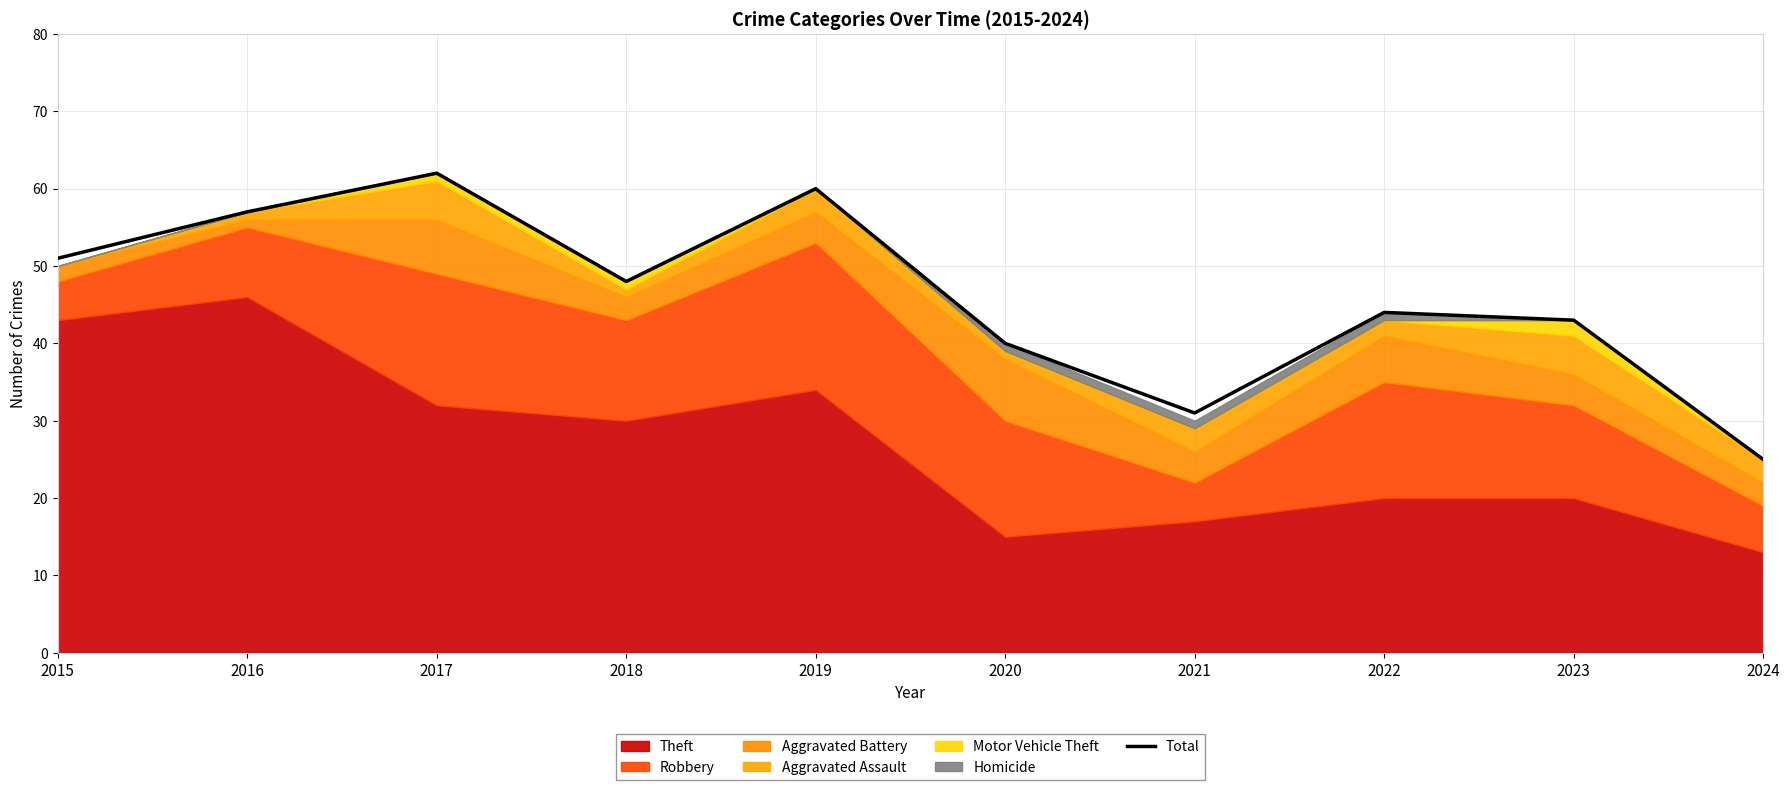

At which category does the data reach its first local valley?

2018